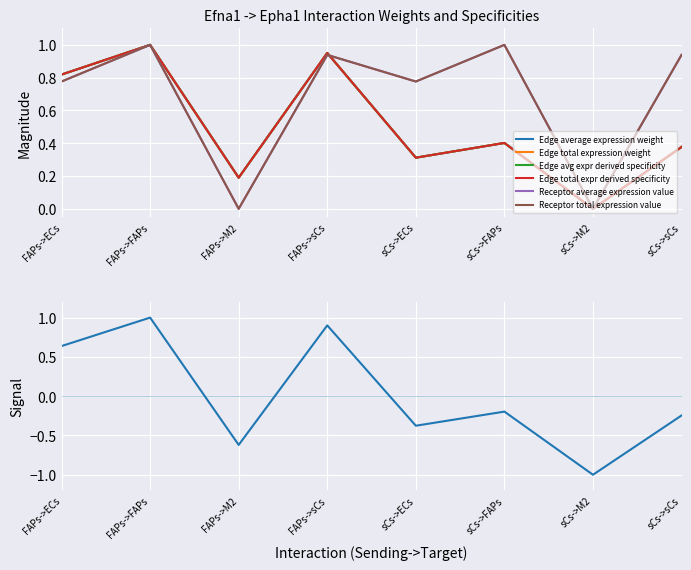

What is the spread (max minus min) of values at FAPs->ECs?

0.2